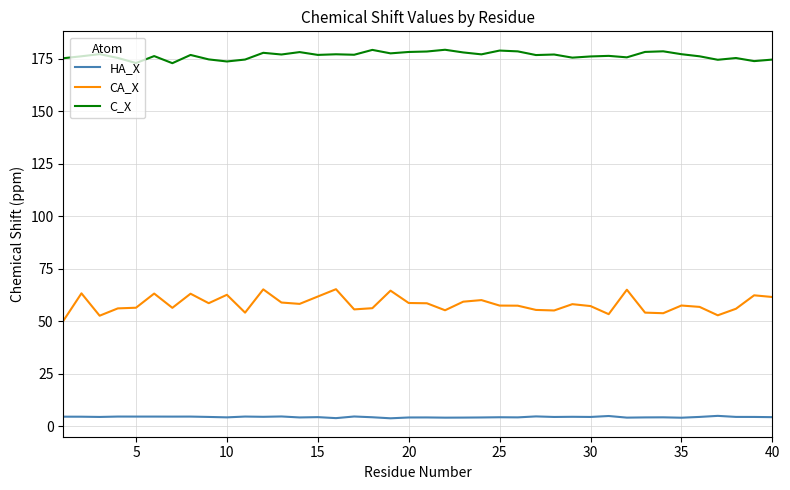

What is the average value of the CA_X series?

58.2